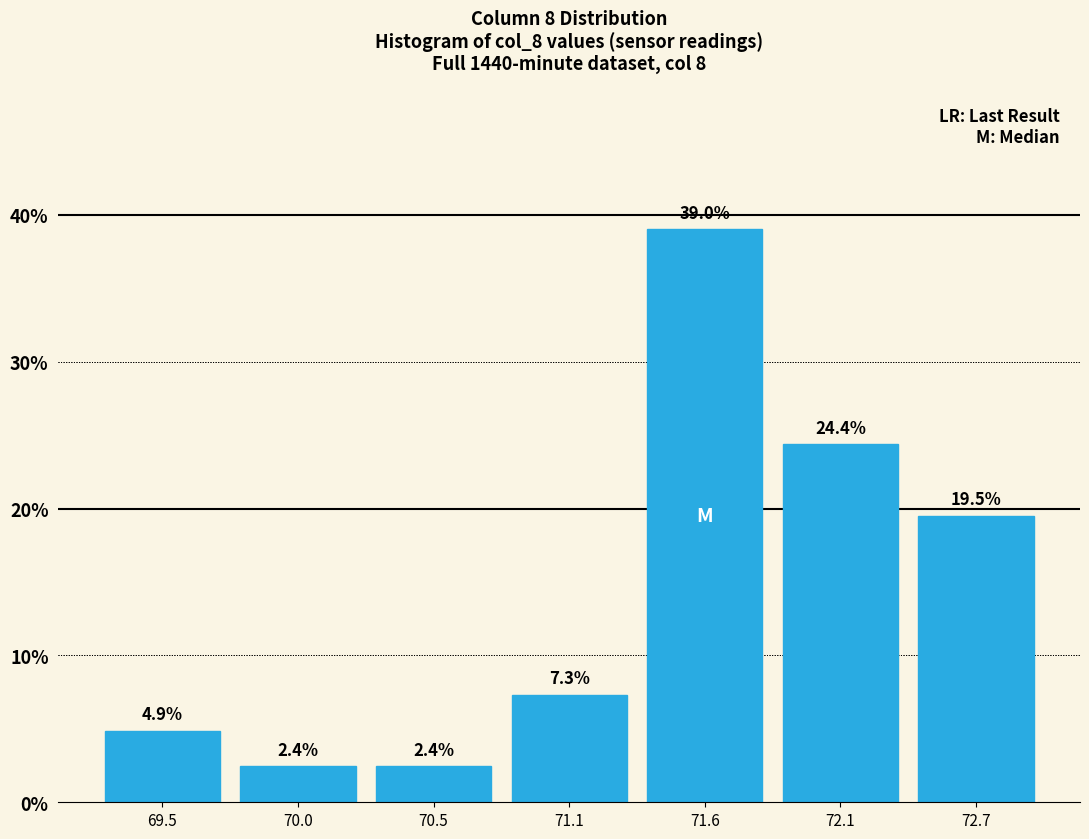

What is the height of the bar covering 69.7 to 70.3 on the x-axis? The bar edges are not printed on the chart, so give them approximately, as read against the axis.

2.4